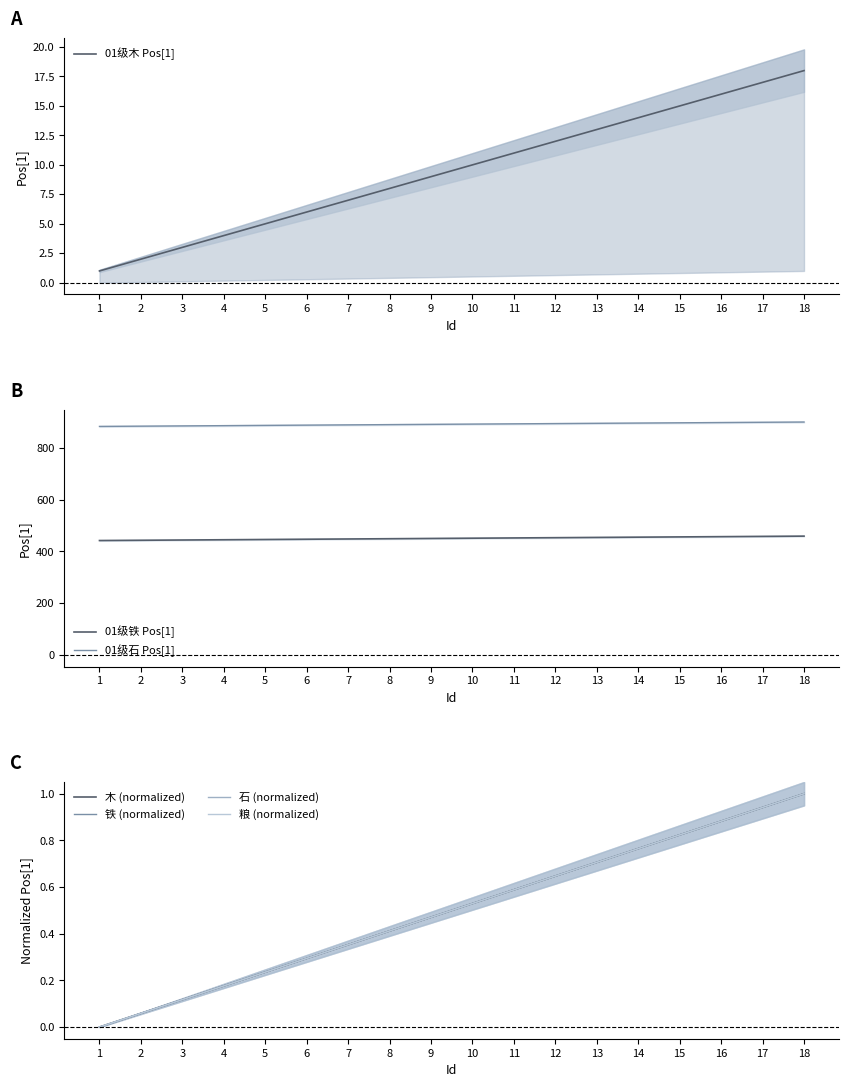

Rank the categories by 01级木 Pos[1] value from highest to lowest.

18, 17, 16, 15, 14, 13, 12, 11, 10, 9, 8, 7, 6, 5, 4, 3, 2, 1